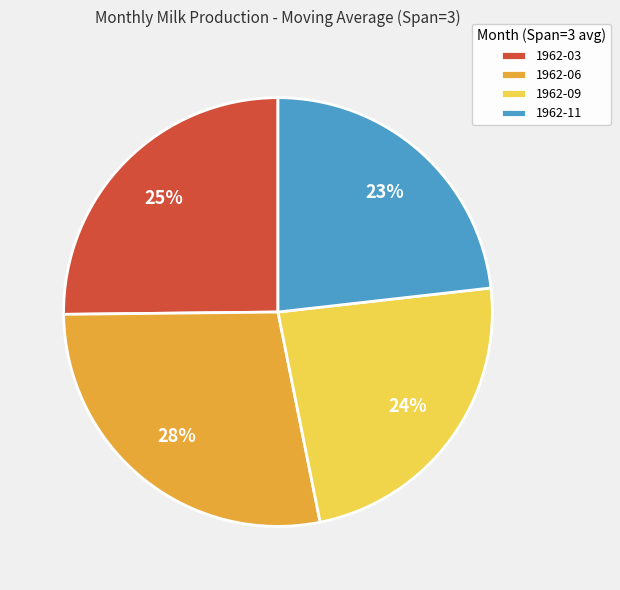

To the nearest percent, what is the average slice percentage?

25%